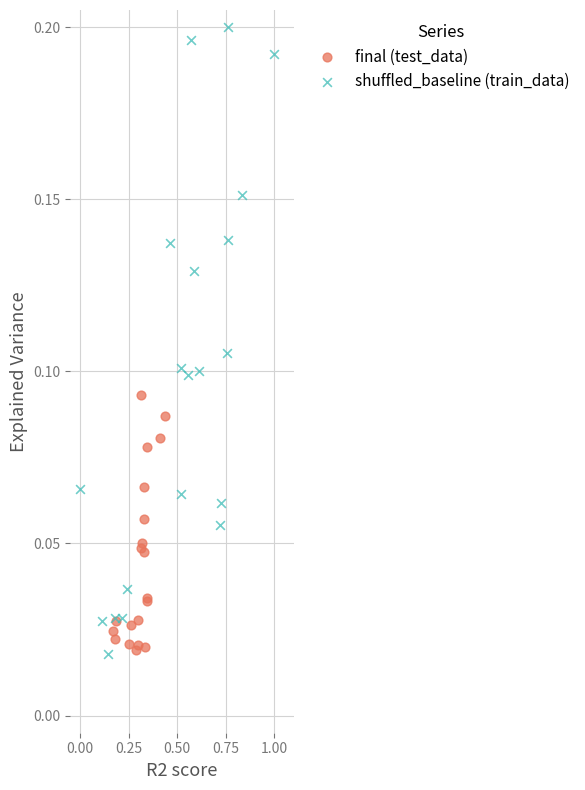

Which series has the widest spread of Y values?

shuffled_baseline (train_data)